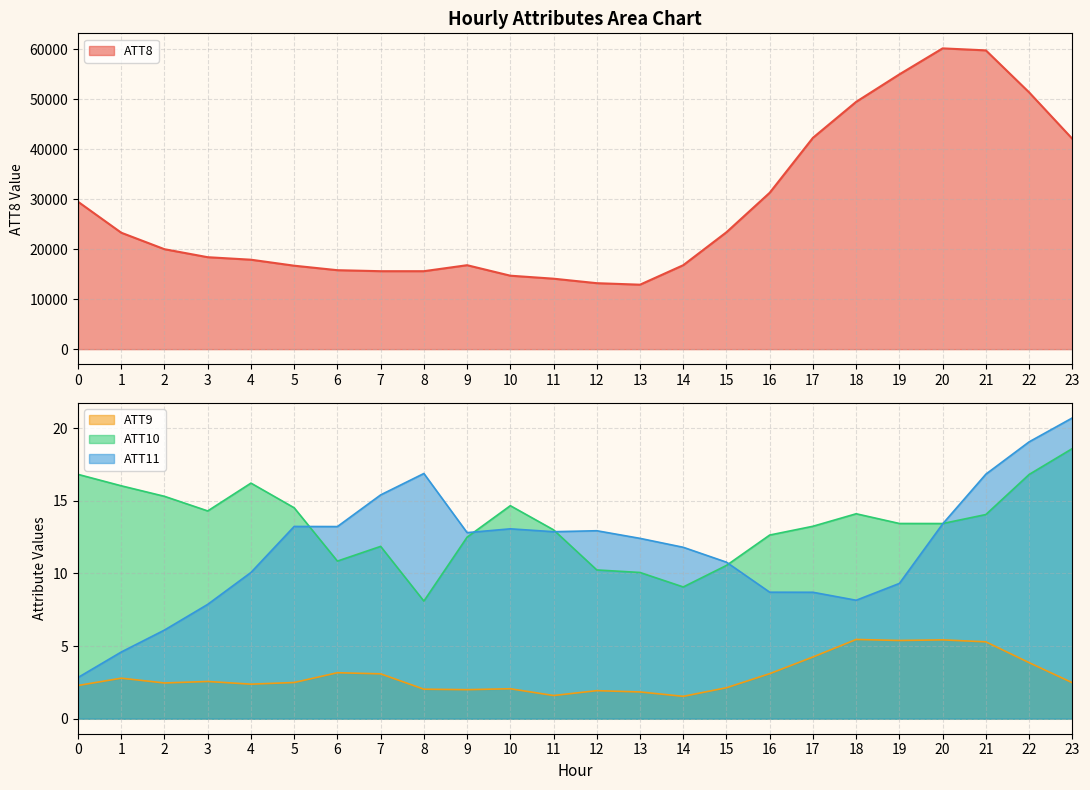

How many values in the ATT10 series are below 13?

9